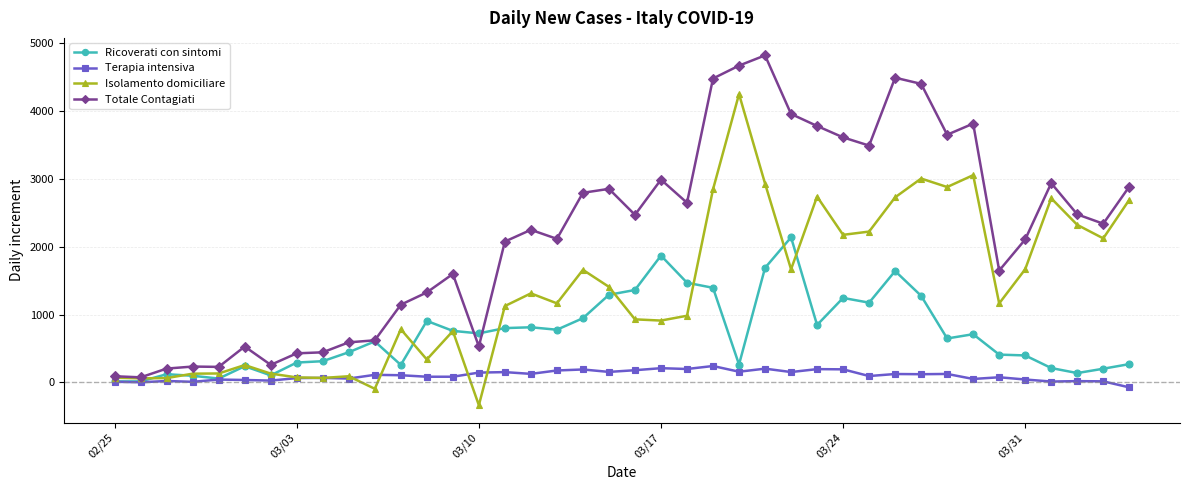

How many distinct data groups are displayed?

4